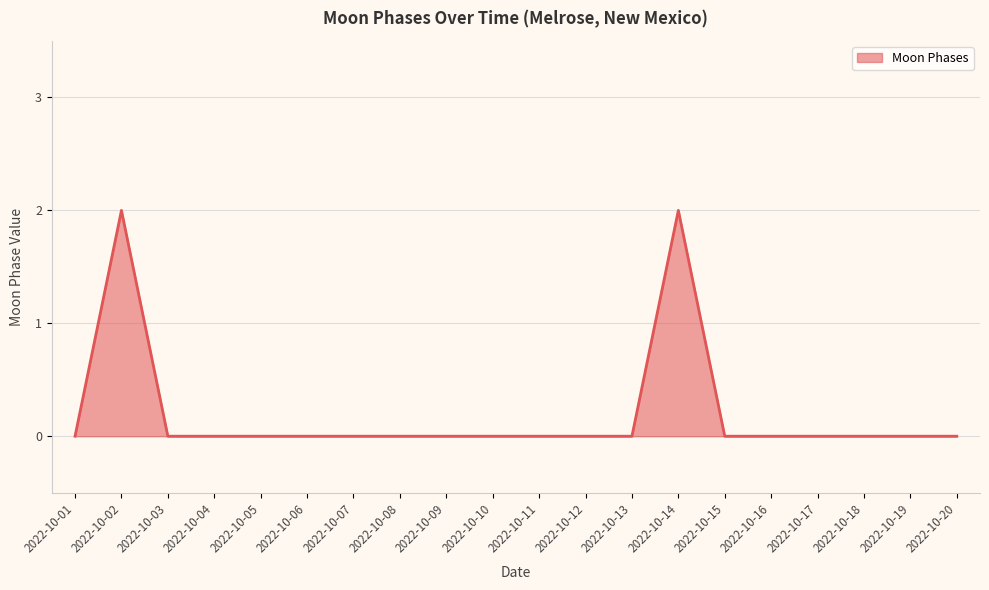

True or false: the data shows 0 at 2022-10-04.

True